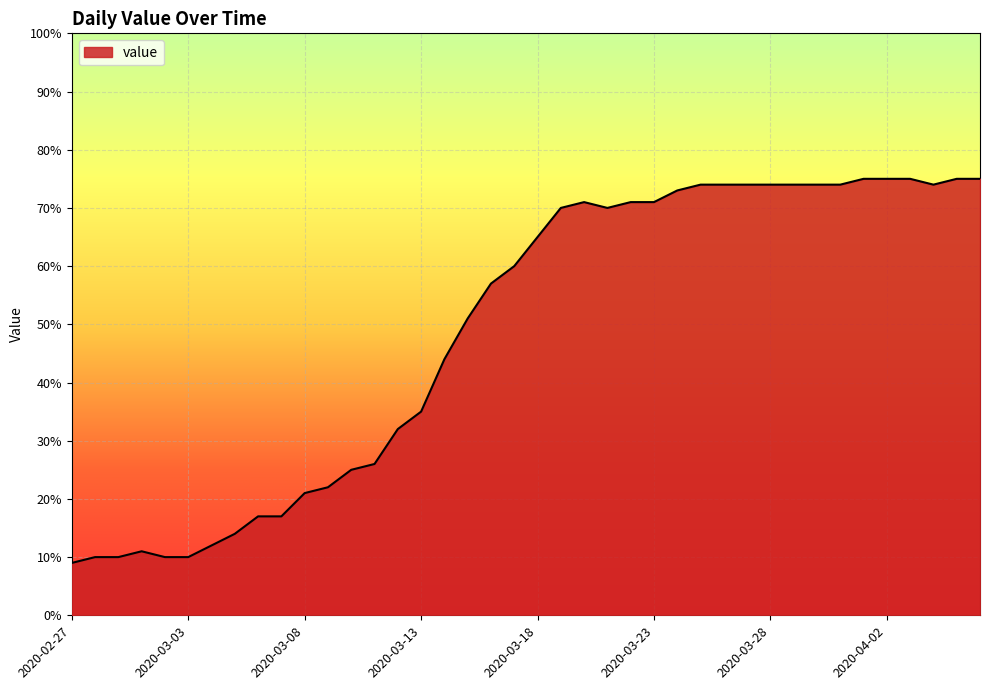

What is the difference between the maximum and minimum values?

66